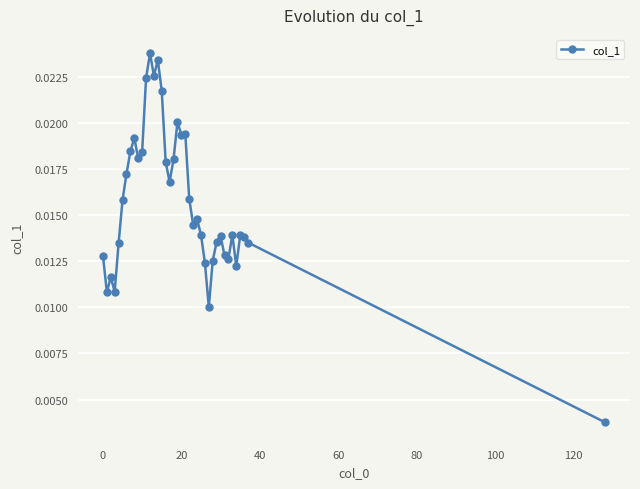

How many distinct data groups are displayed?

1